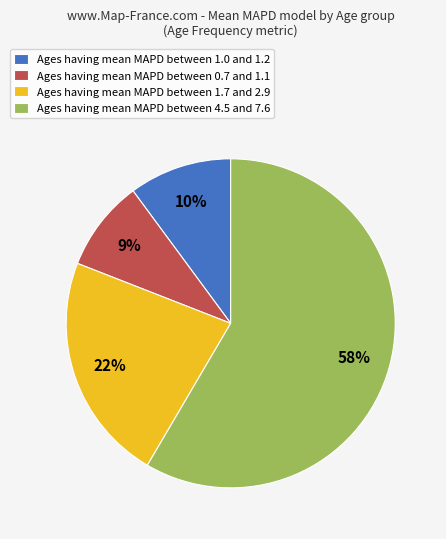

Which slice is the smallest?

Ages having mean MAPD between 0.7 and 1.1